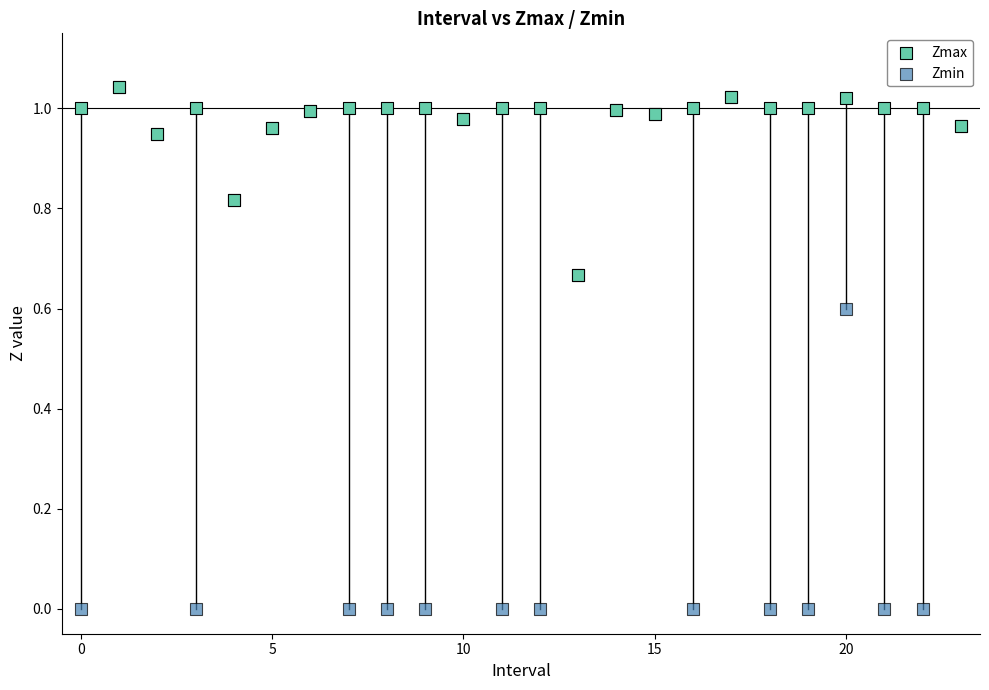

What are all the series names shown in the legend?

Zmax, Zmin